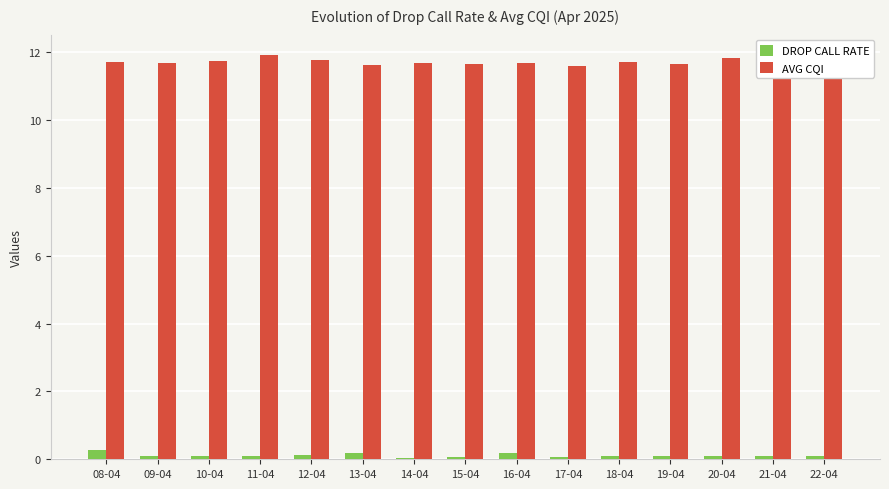

The AVG CQI series shows 11.7 at 14-04. True or false?

True